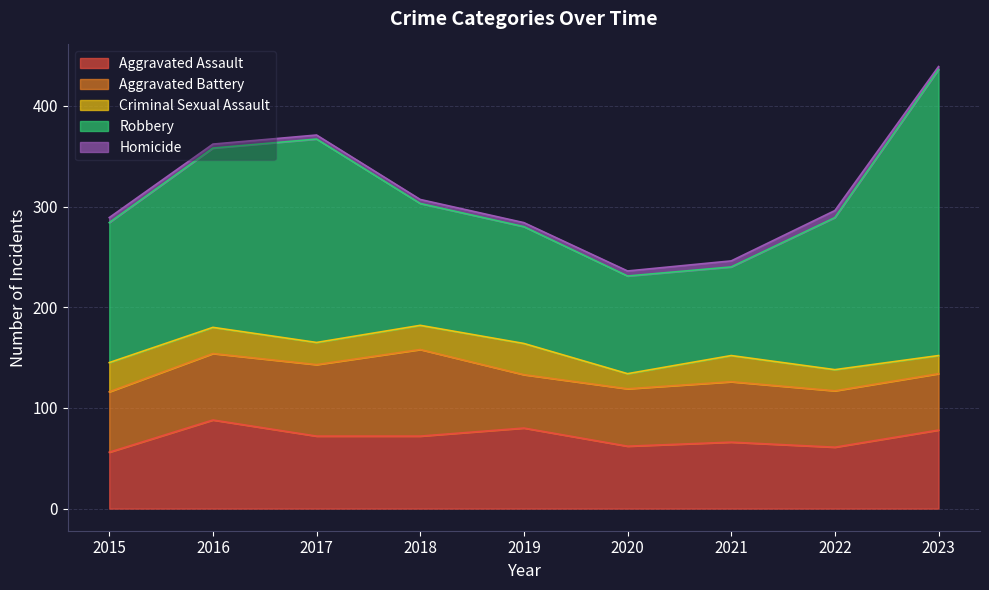

At 2017, list the series in order from largest to smallest.

Robbery, Aggravated Assault, Aggravated Battery, Criminal Sexual Assault, Homicide